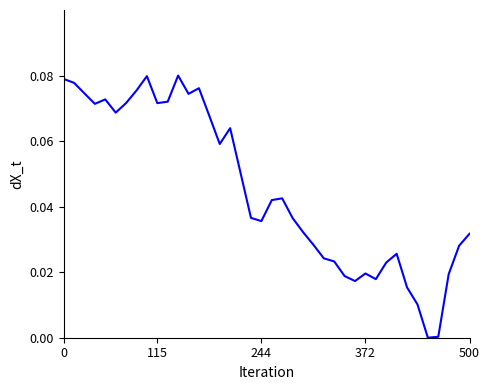

How many interior local peaks (higher than both neighbors) does the data have?

8